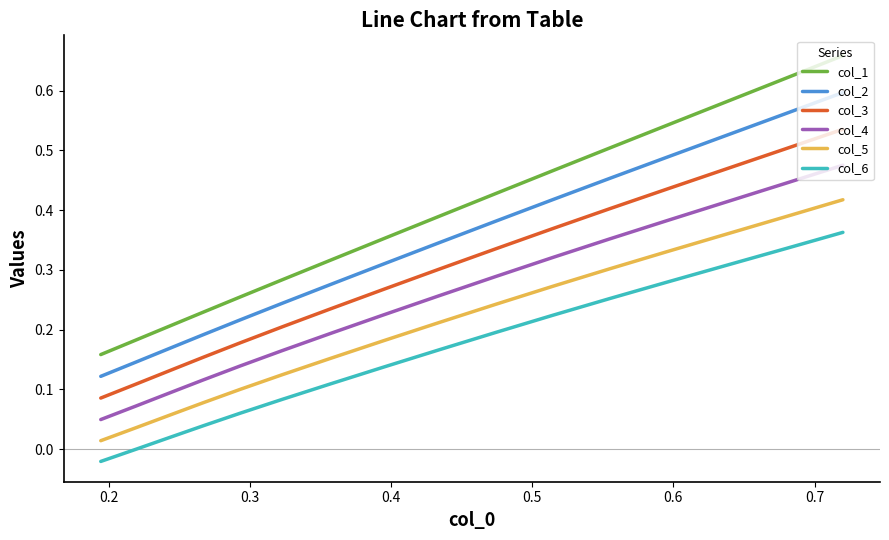

What is the average value of the col_6 series?

0.2